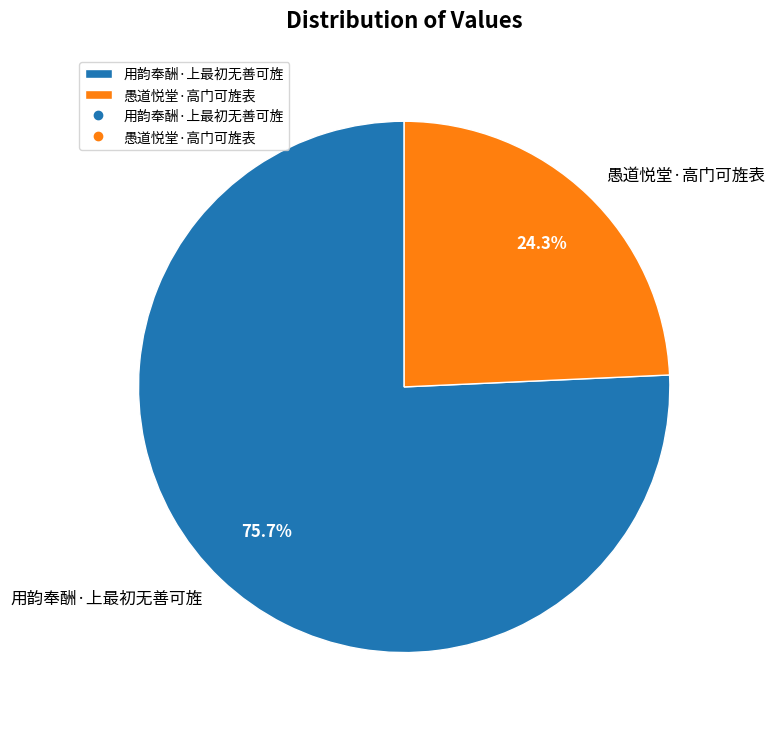

Which category accounts for the majority?

用韵奉酬·上最初无善可旌